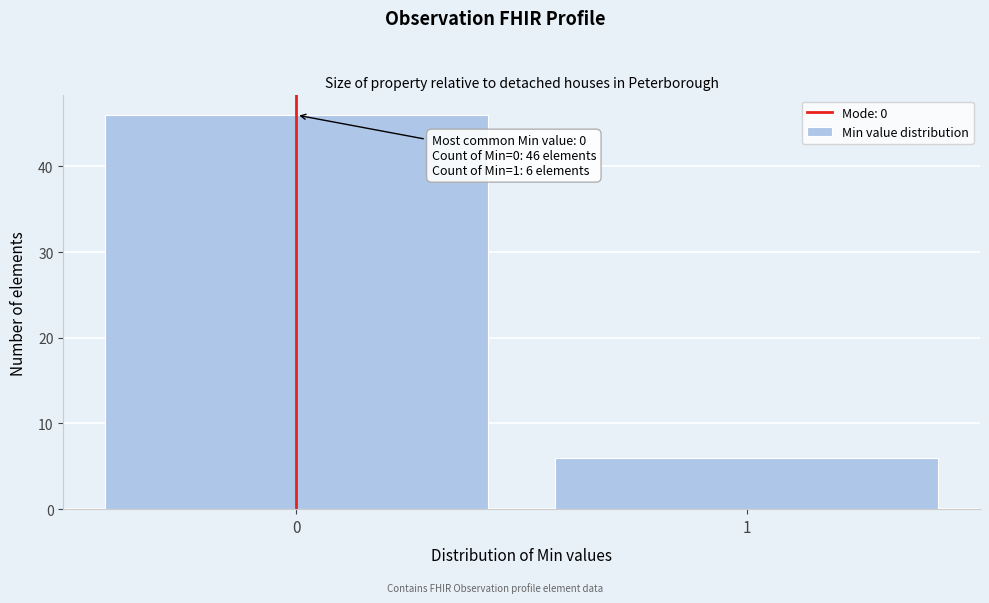

Reading left to right, extract all data points from this chart.

46	6